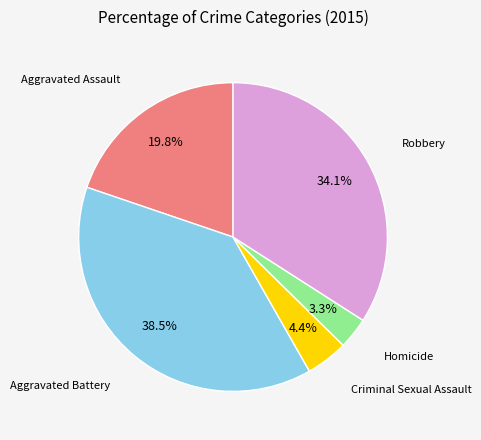

Between Criminal Sexual Assault and Aggravated Assault, which is larger?

Aggravated Assault